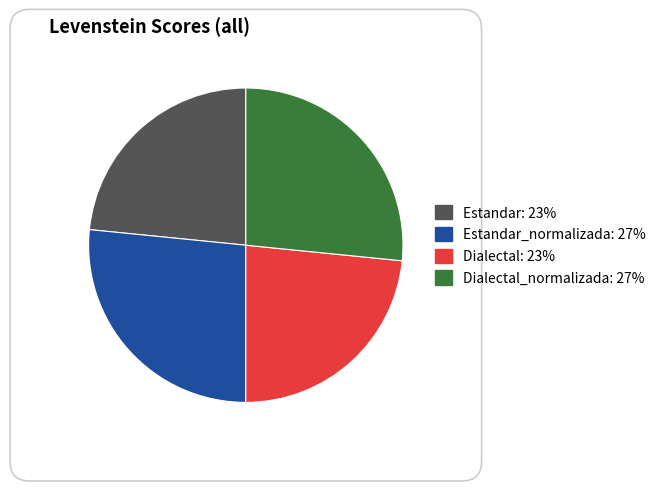

Is there any slice that represents more than half of the pie?

No